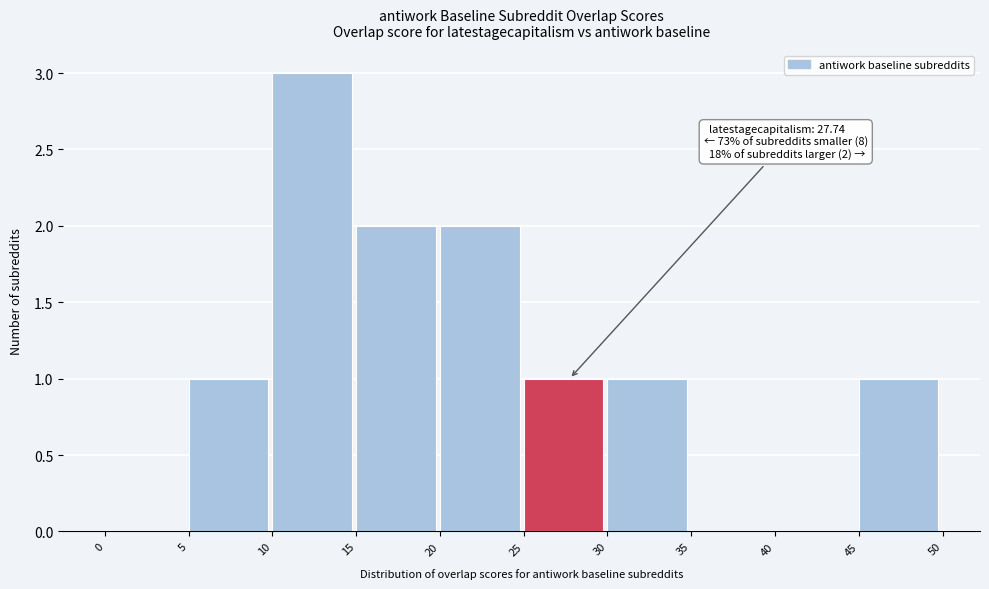

Over which range of the x-axis is the bar tallest?

10 to 15